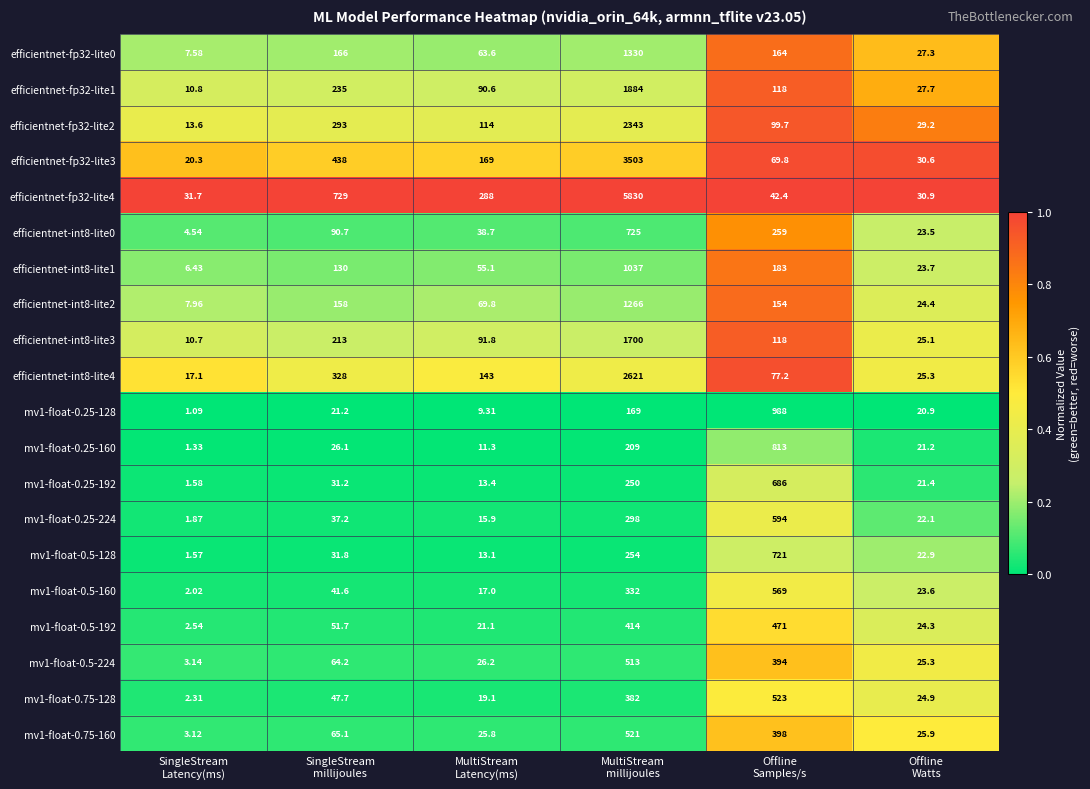

Which series has the largest range (max minus min)?

efficientnet-fp32-lite4